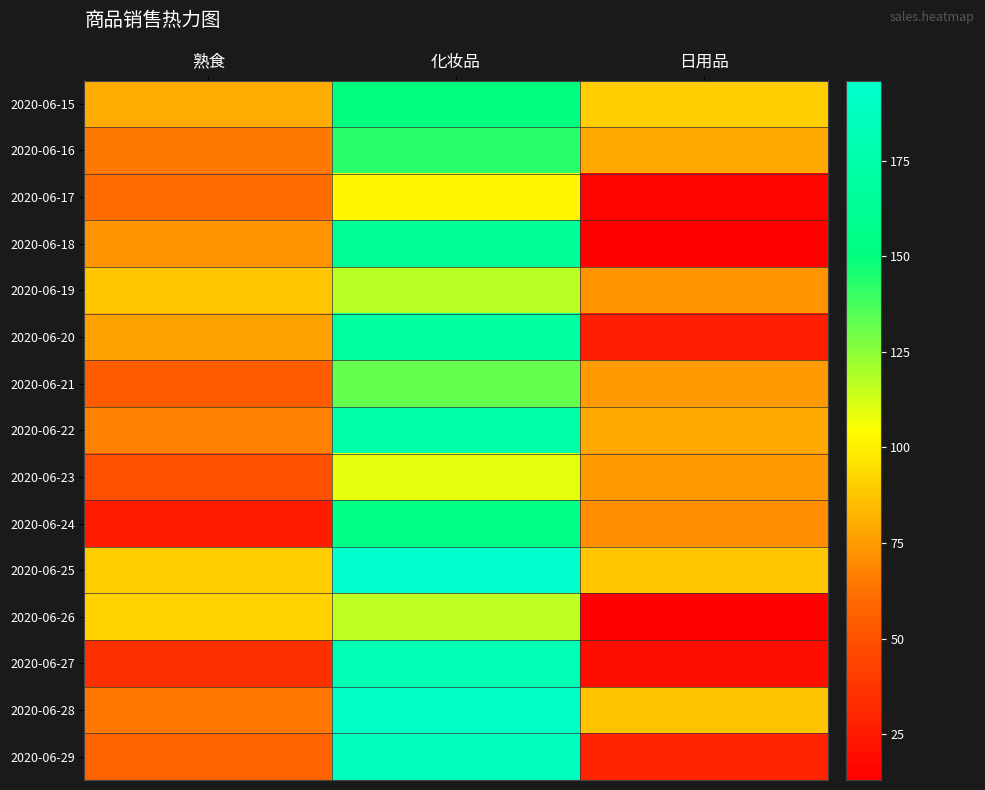

How many data points does each series have?

3